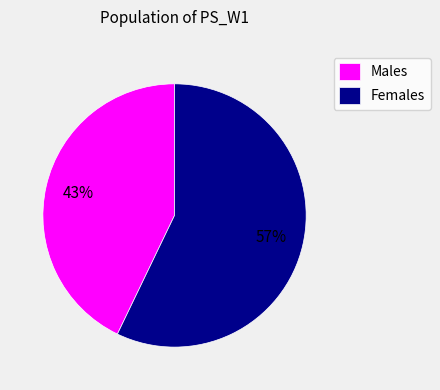

To the nearest percent, what is the combined percentage of Females and Males?

100%